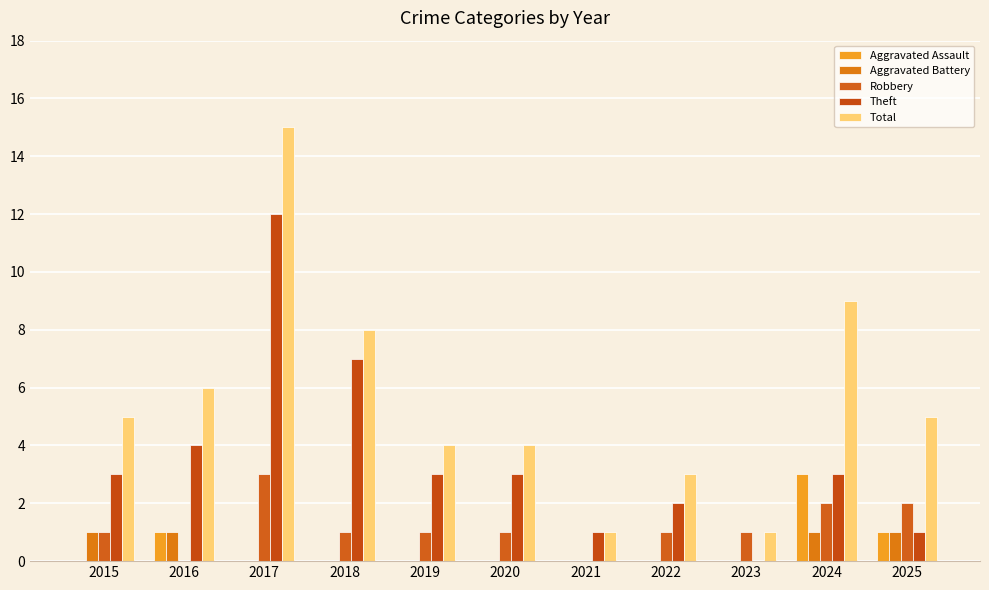

List the series in order of their peak value, lowest first.

Aggravated Battery, Aggravated Assault, Robbery, Theft, Total